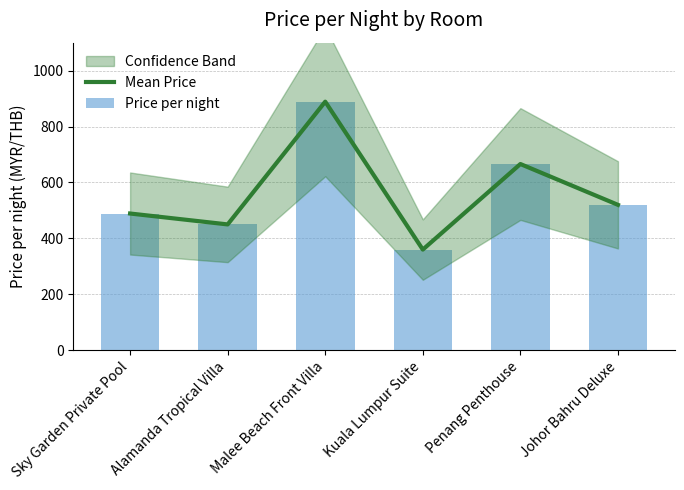

Which series has the largest total across all categories?

Mean Price